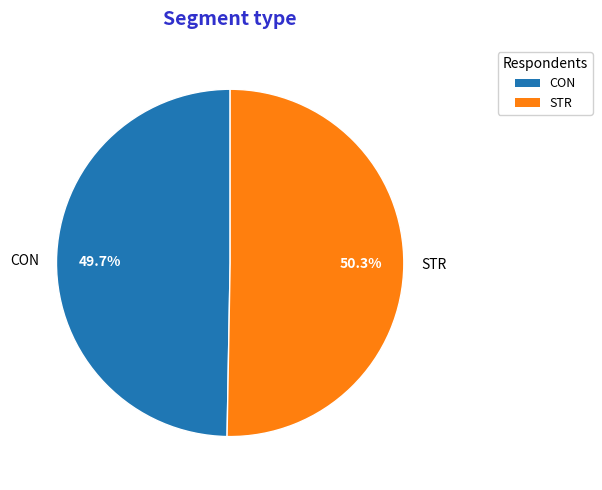

The CON slice represents 64% of the pie. True or false?

False